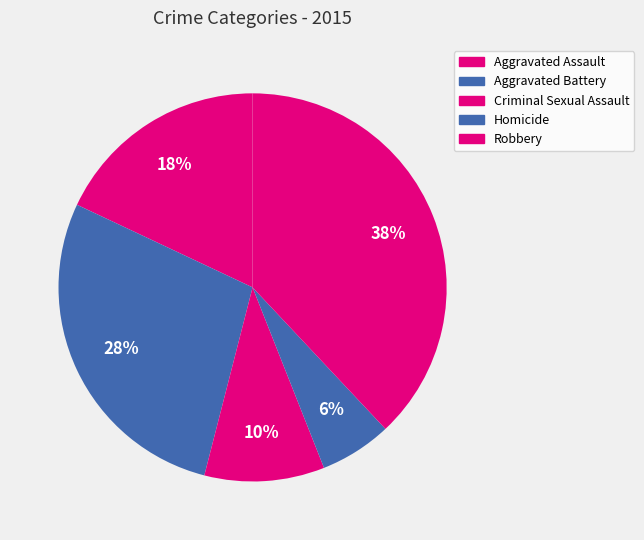

Between Criminal Sexual Assault and Homicide, which is larger?

Criminal Sexual Assault